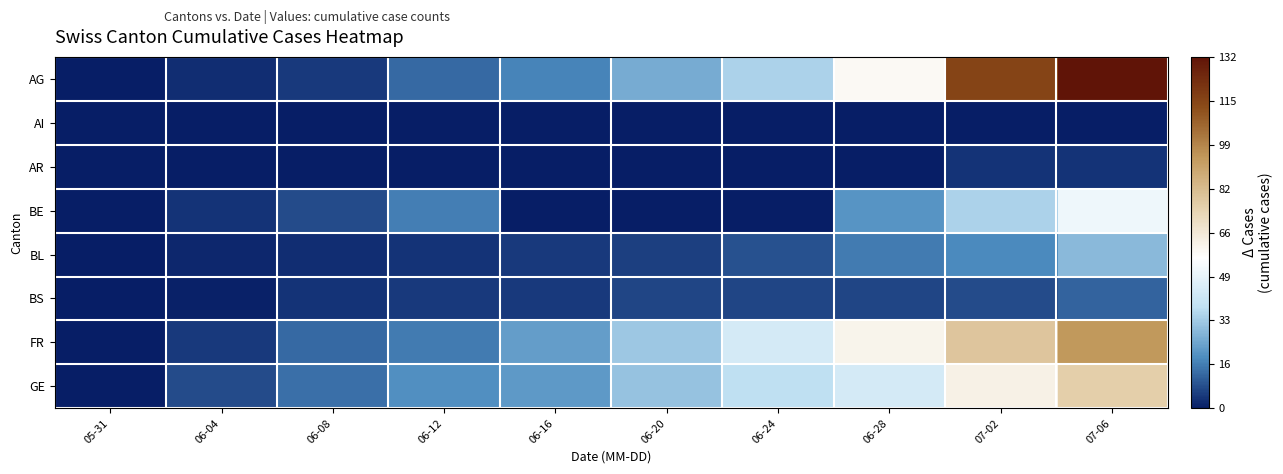

Which has a higher value, 06-24 or 06-20?

06-24